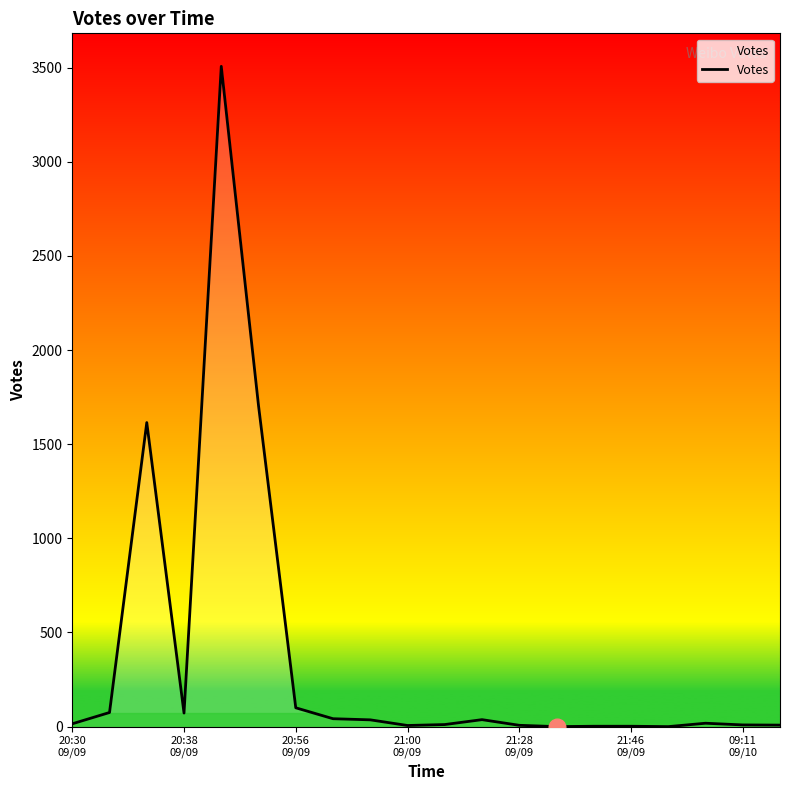

What is the greatest value displayed?

3507